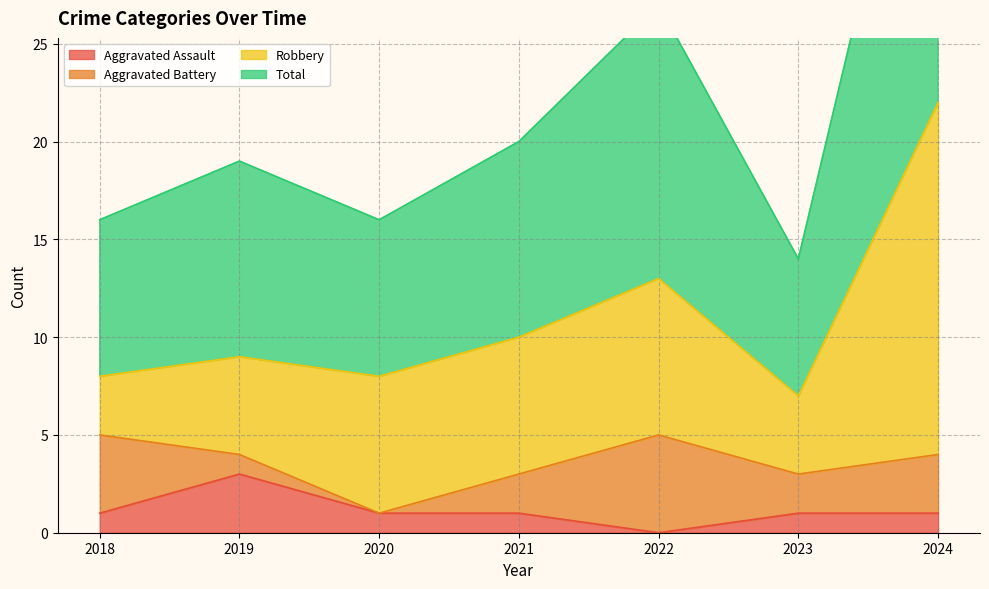

What is the sum of the Aggravated Assault values at 2021 and 2023?

2